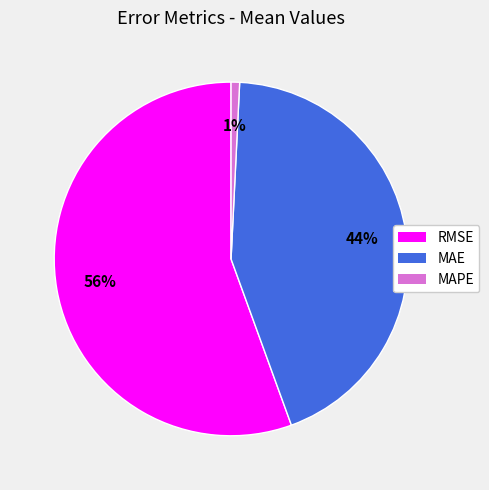

Rank the categories by value from highest to lowest.

RMSE, MAE, MAPE